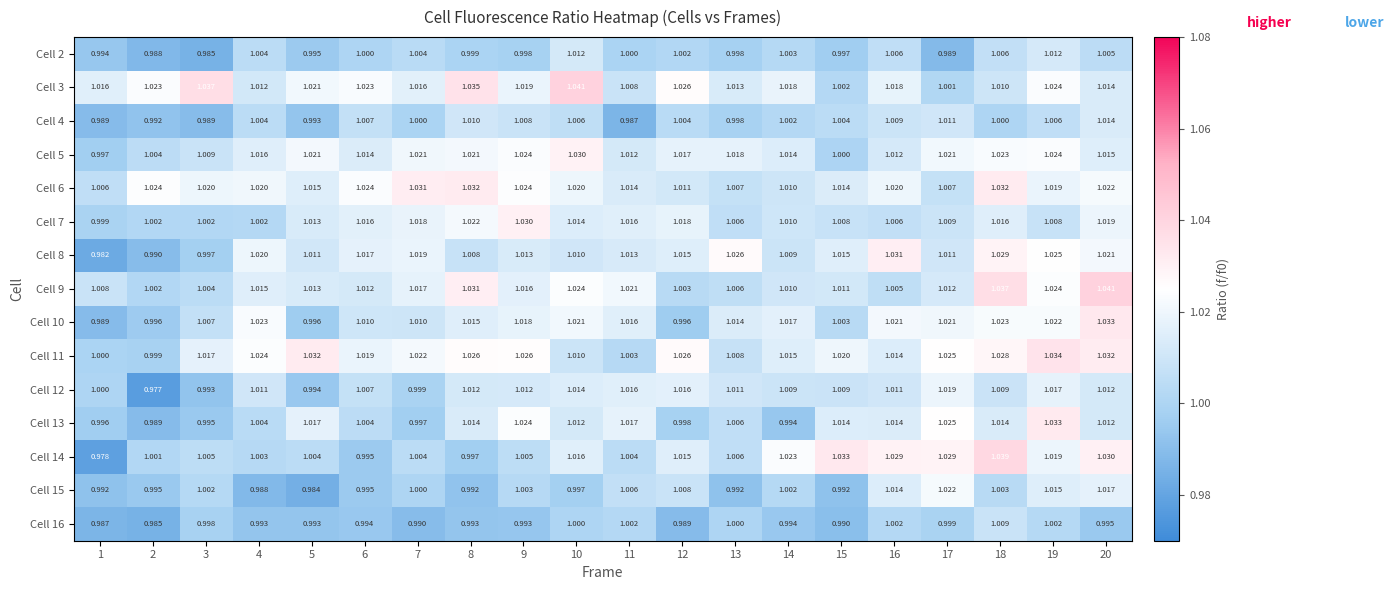

Count the number of categories in the chart.

20